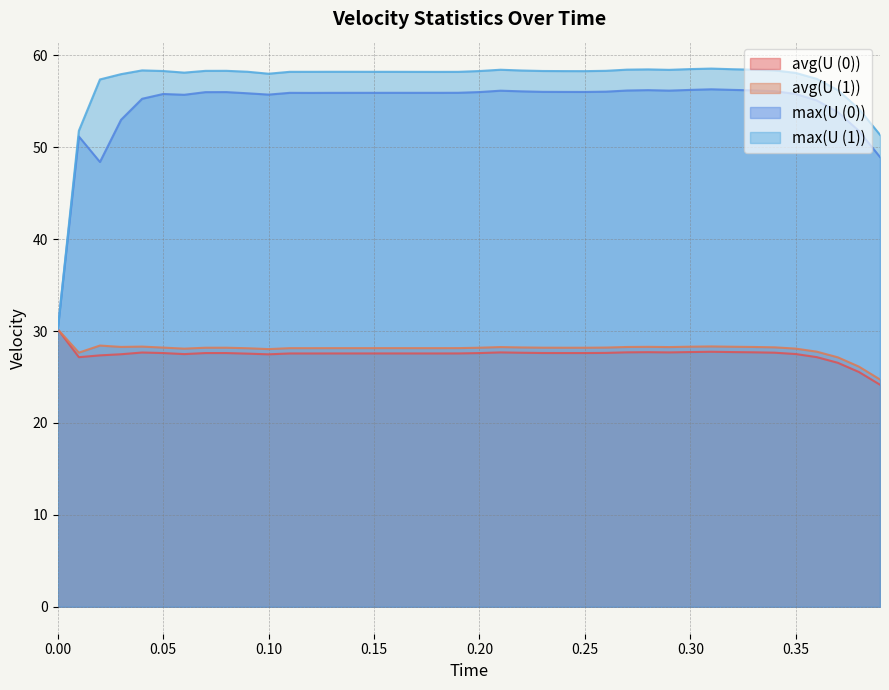

What are all the series names shown in the legend?

avg(U (0)), avg(U (1)), max(U (0)), max(U (1))